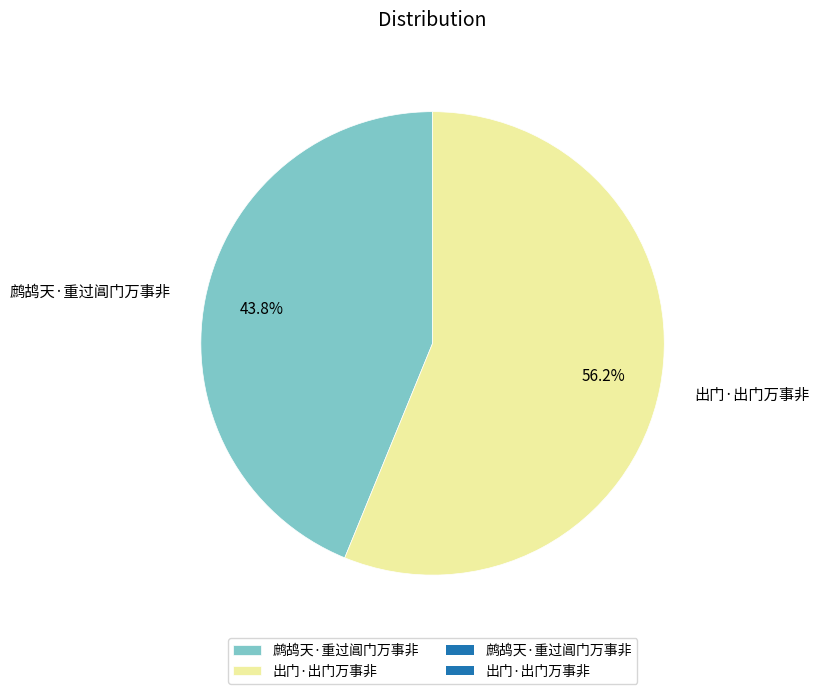

How many slices are in this pie chart?

2